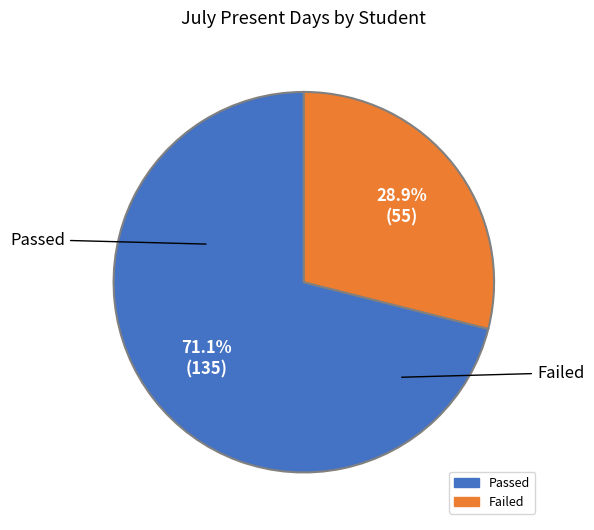

Is there any slice that represents more than half of the pie?

Yes